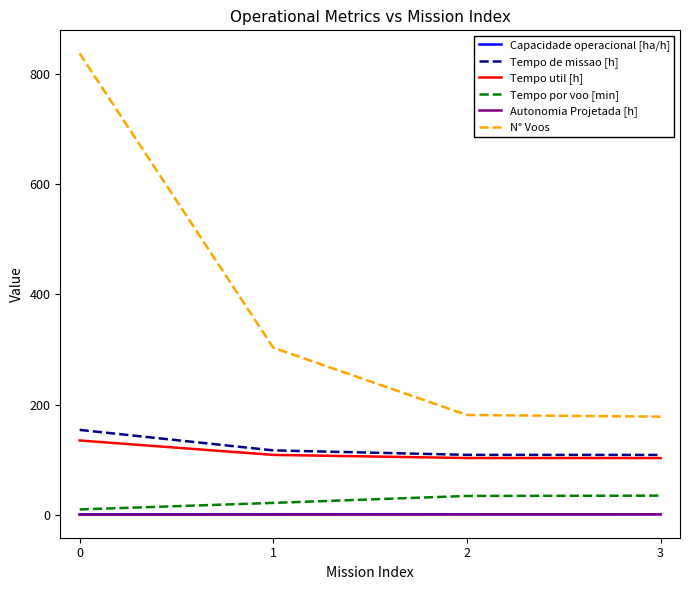

Does the chart display data point markers on the line(s)?

No